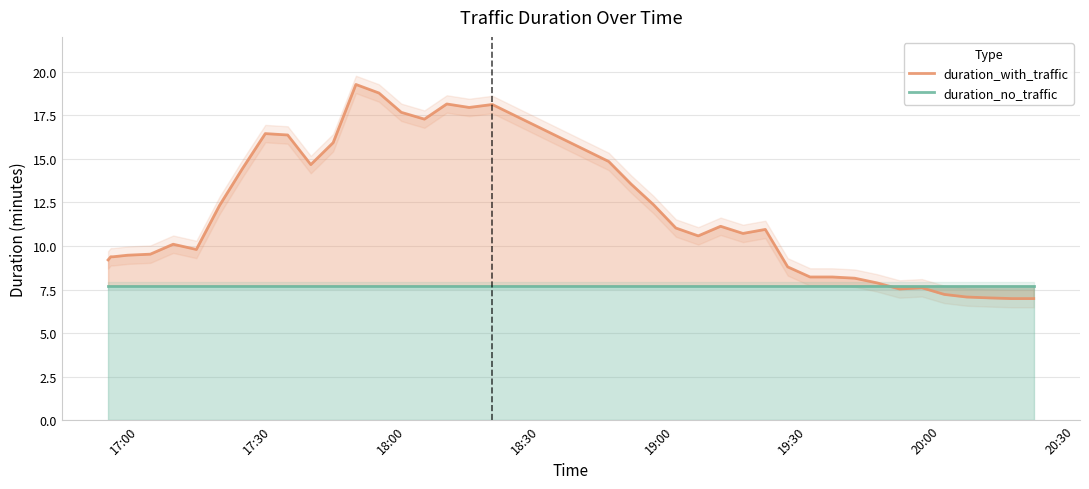

Does the chart display data point markers on the line(s)?

No